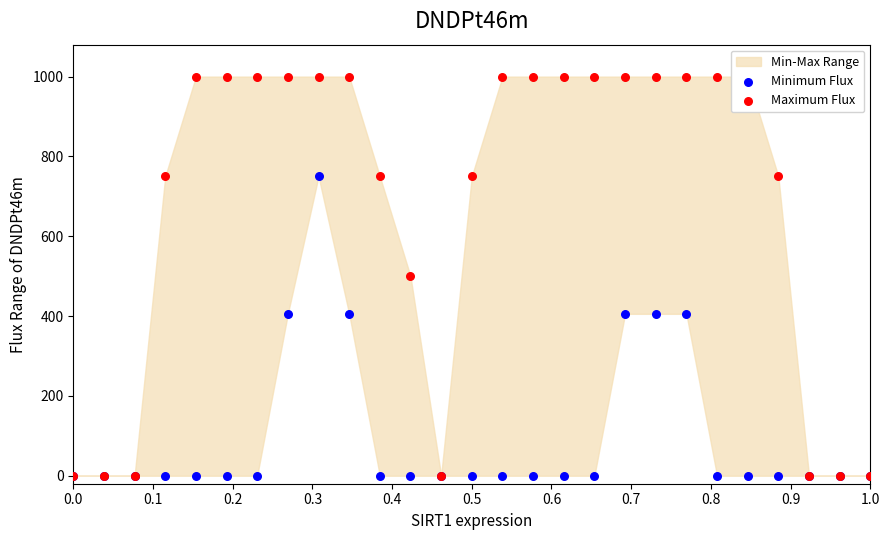

Which series contains the highest Y value?

Maximum Flux